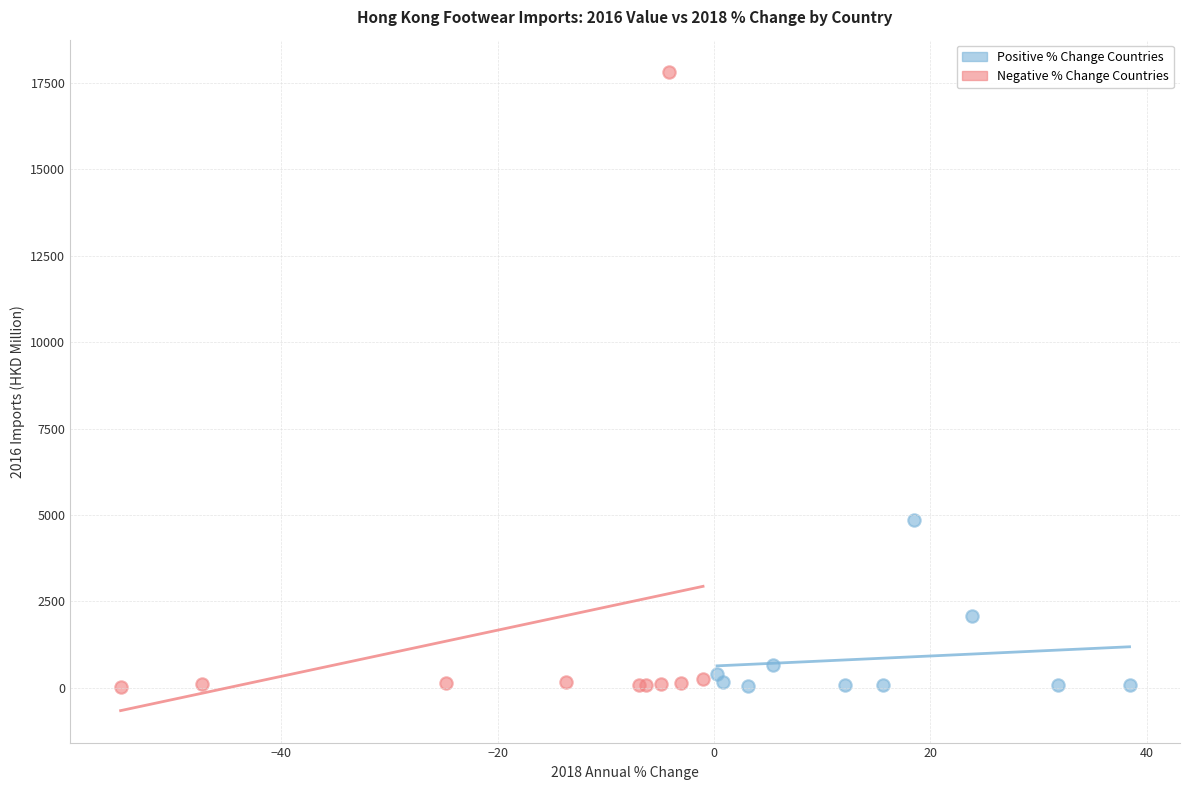

Which series has the widest spread of Y values?

Negative % Change Countries